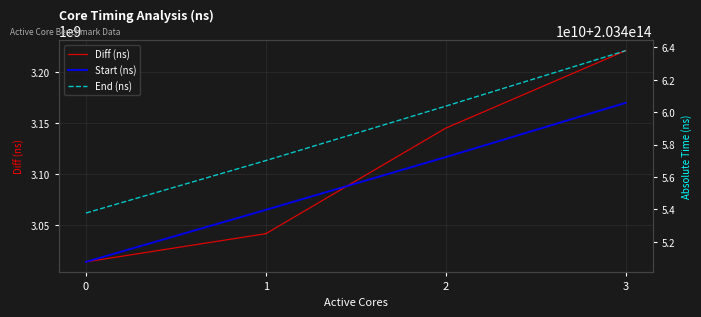

Where is End (ns) nearest to the value 203458786898746?

2